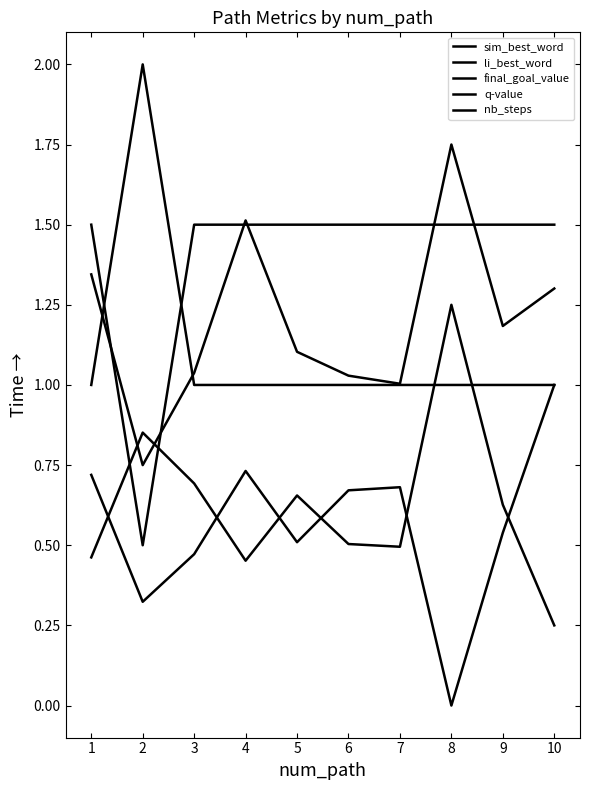

Does the chart have visible grid lines?

No